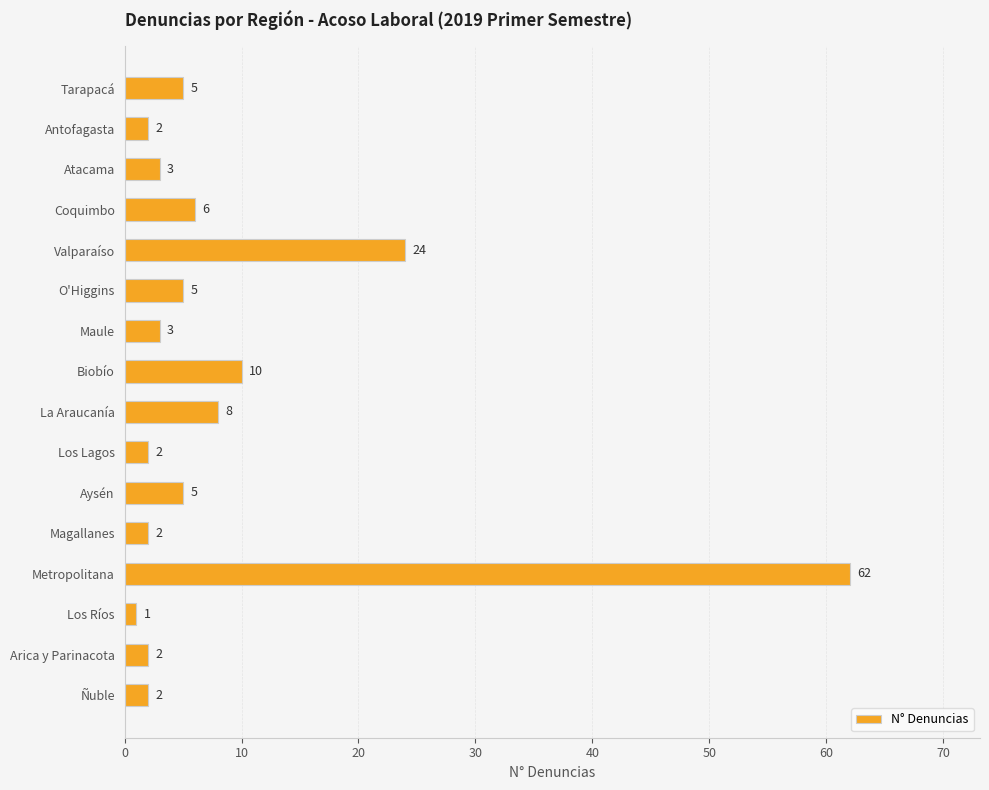

What is the ratio of the value at Valparaíso to the value at Tarapacá?

4.8